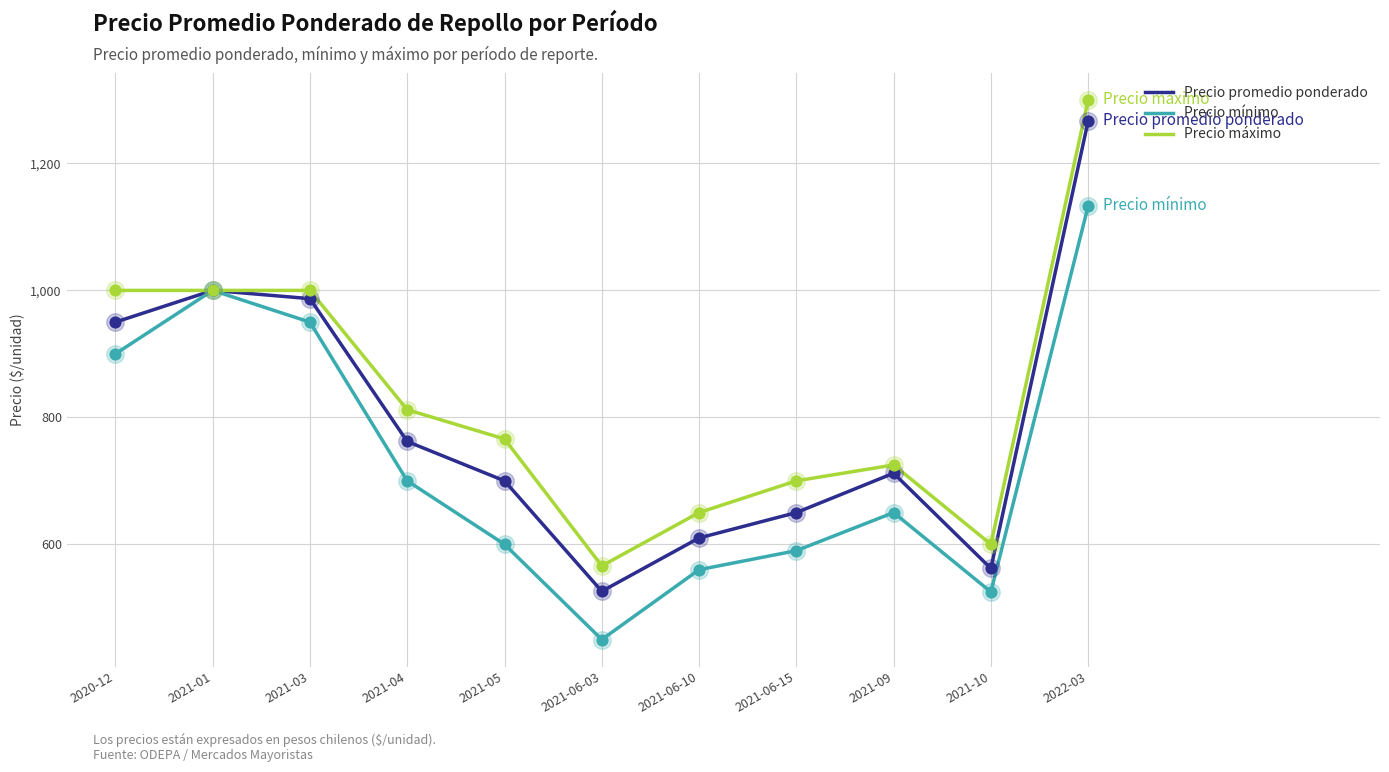

Which series changed the most between 2021-06-10 and 2021-10?

Precio máximo